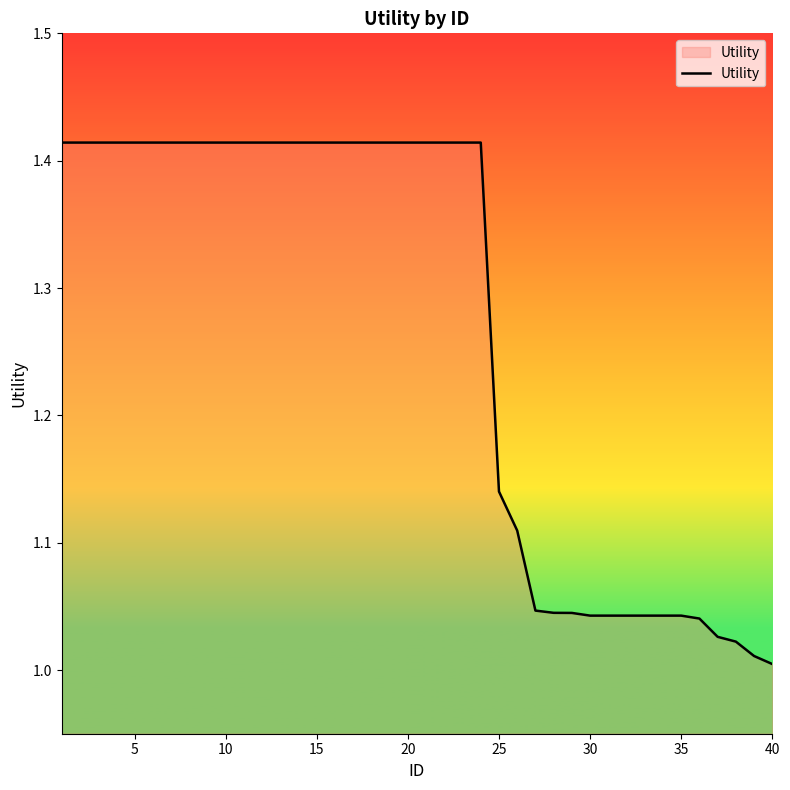

What is the minimum value shown in the chart?

1.0